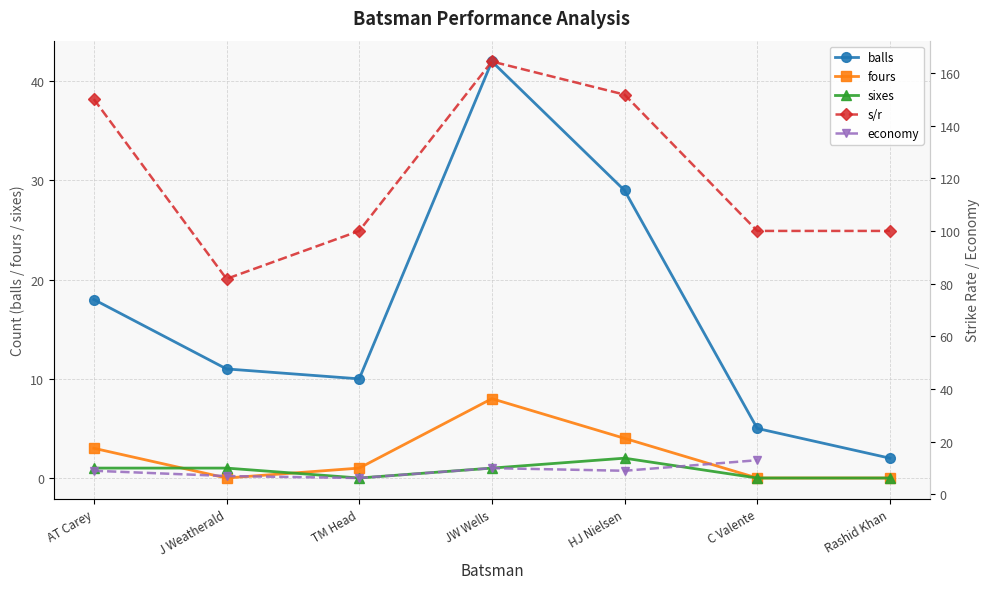

What is the minimum value for balls?

2